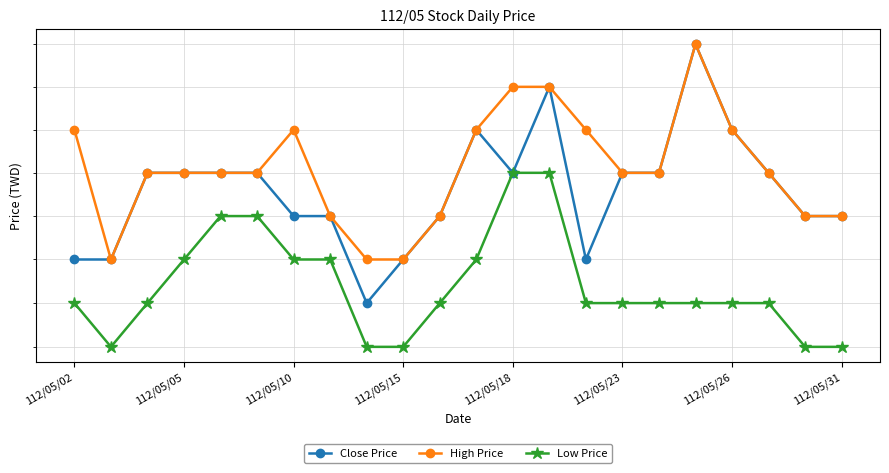

At which label does High Price first exceed 126?

112/05/02